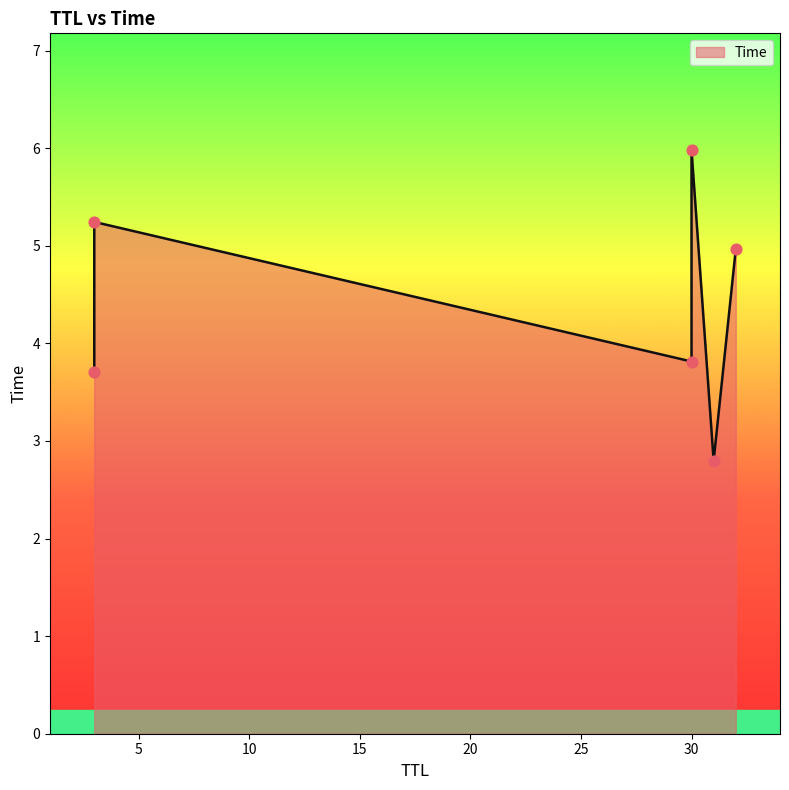

Between 31 and 30, which is larger?

30